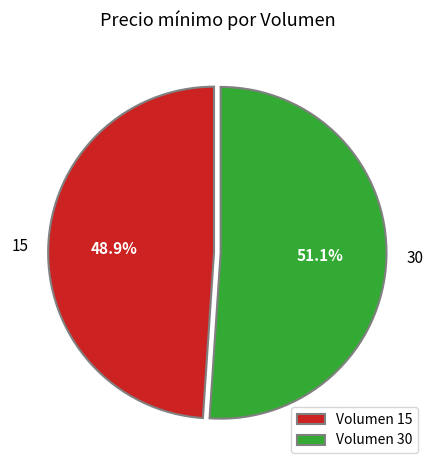

What is the majority slice?

Volumen 30